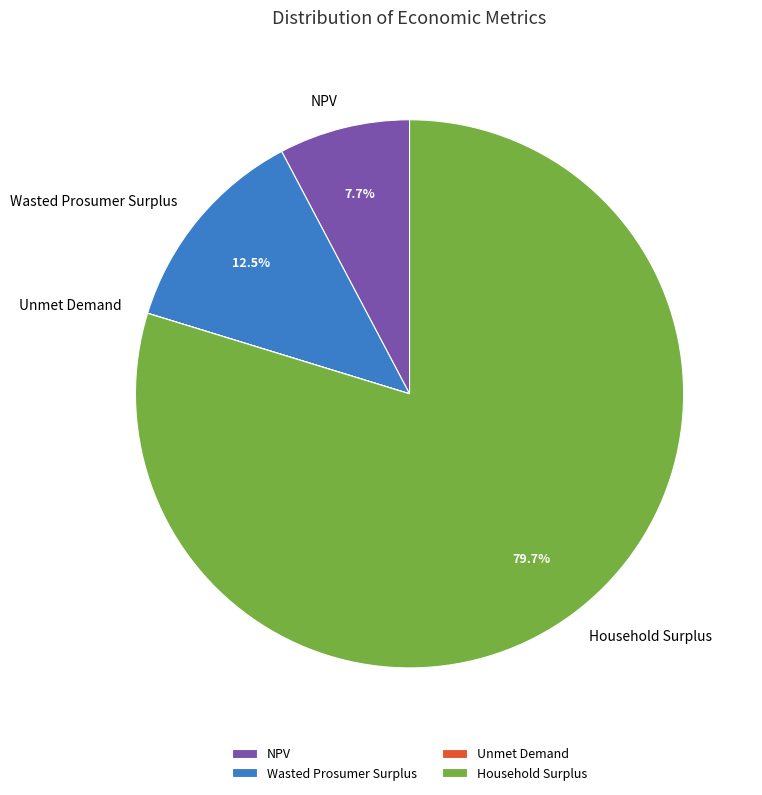

Is the sum of Household Surplus and Wasted Prosumer Surplus greater than half?

Yes